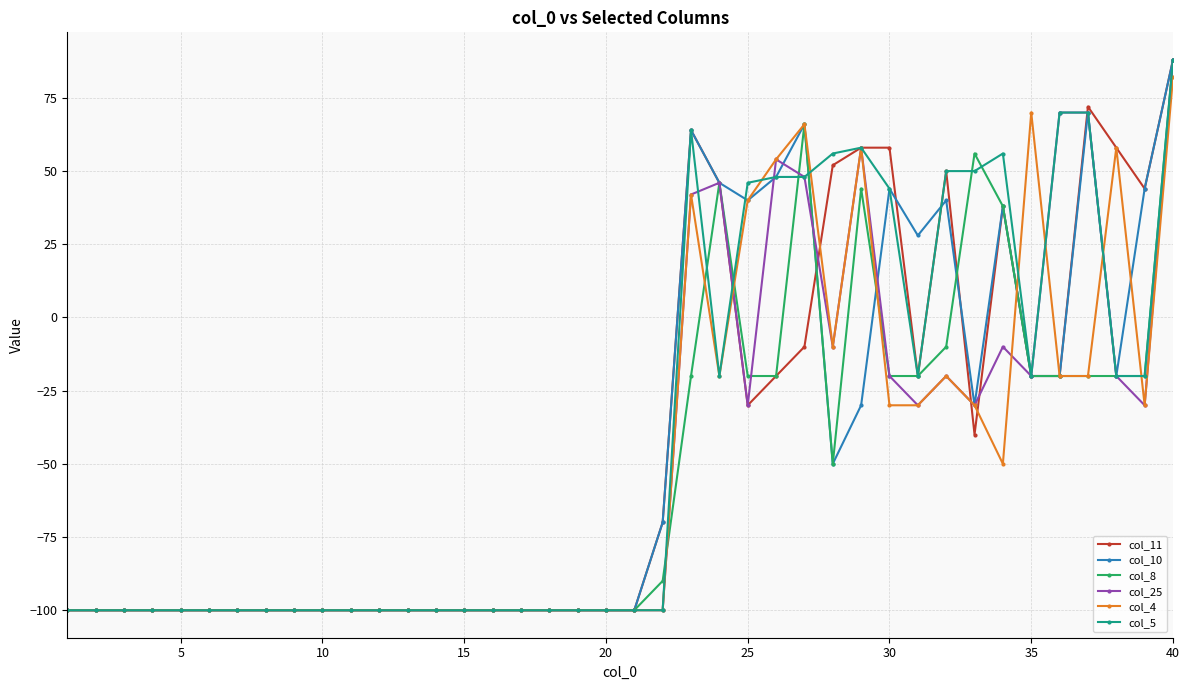

What is the value of the col_11 point at the 3rd from the left?

-100